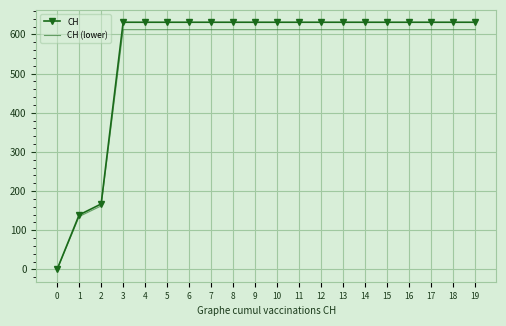

What is the maximum value shown in the chart?

631.0